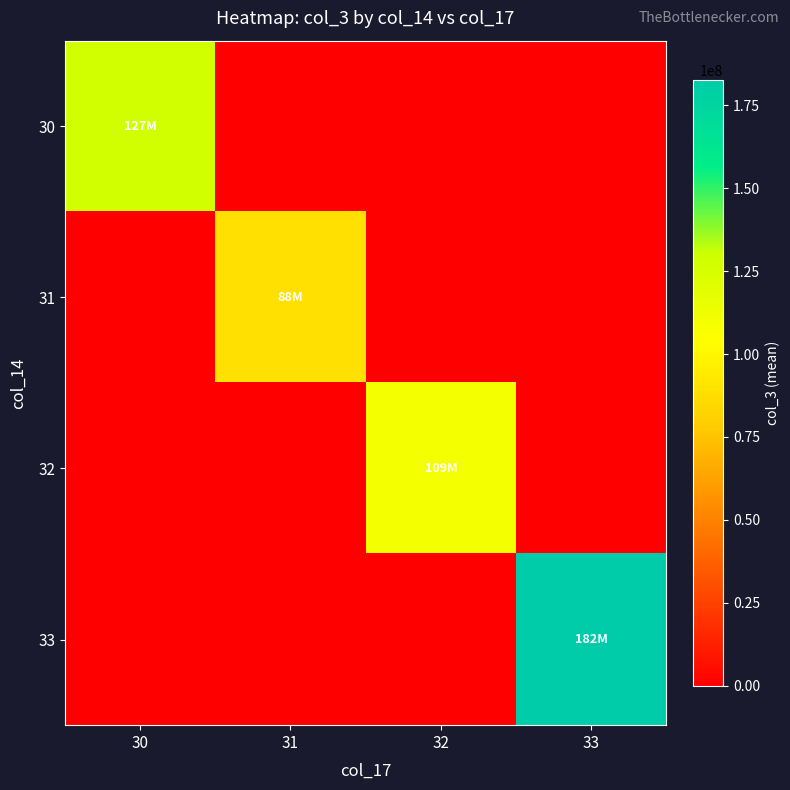

How many data points does each series have?

4